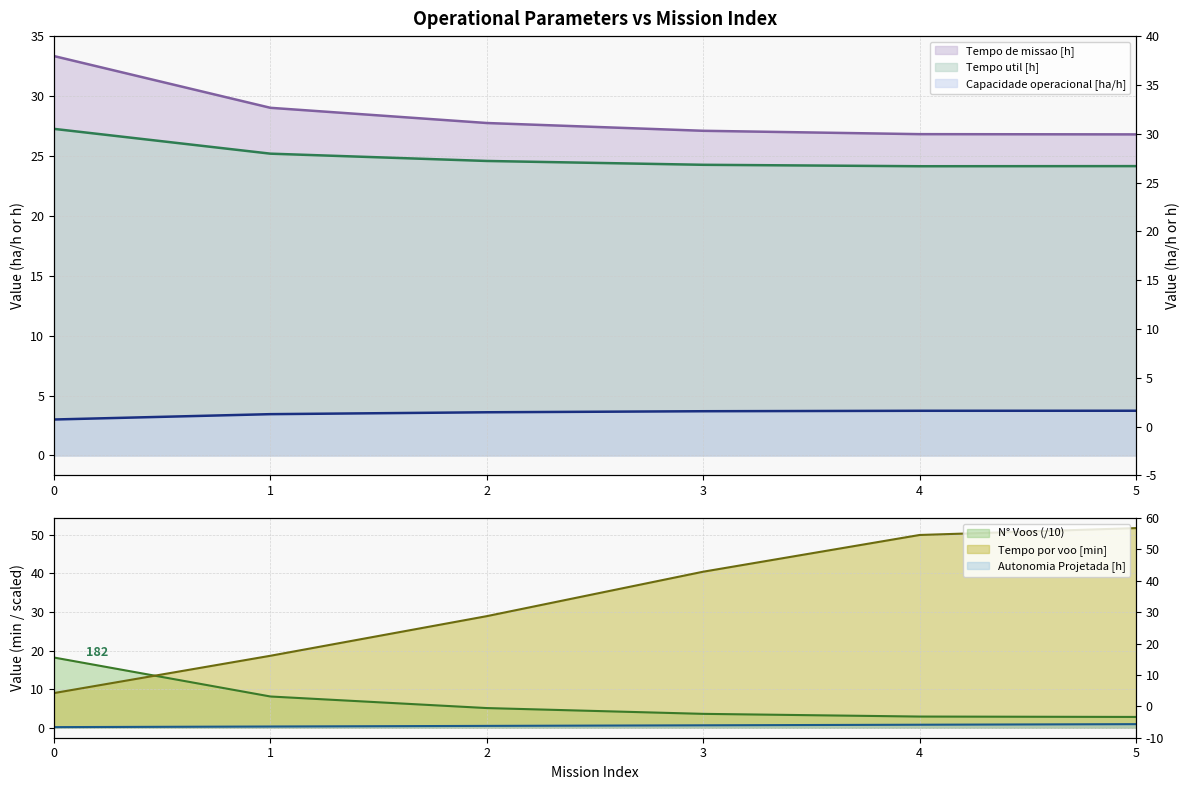

At how many categories does at least one series exceed 19?

6